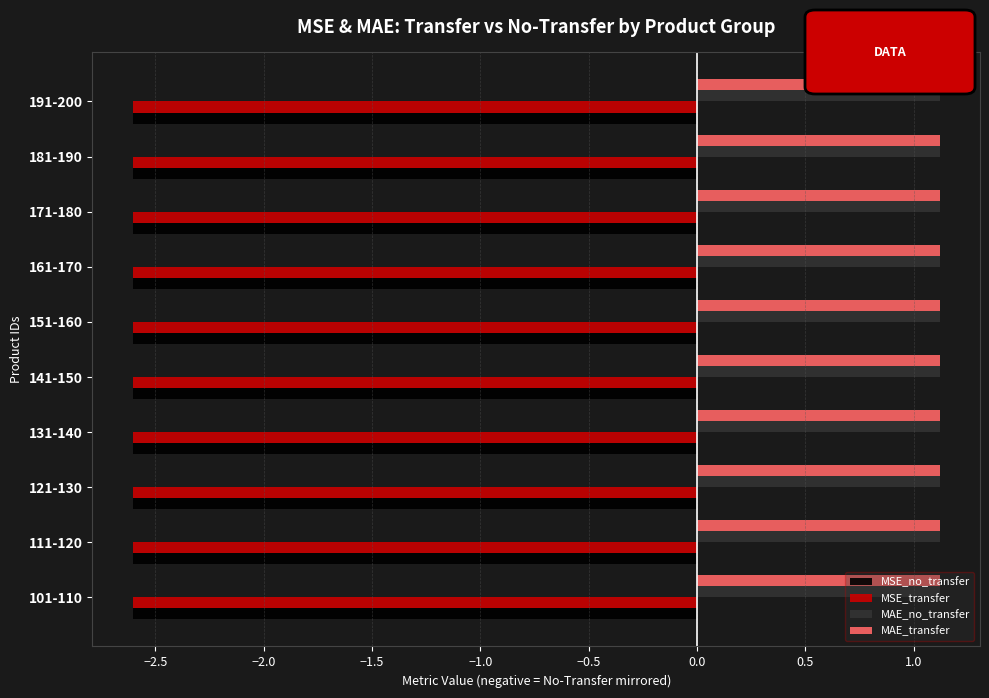

Read the MSE_transfer value at 131-140.

-2.6